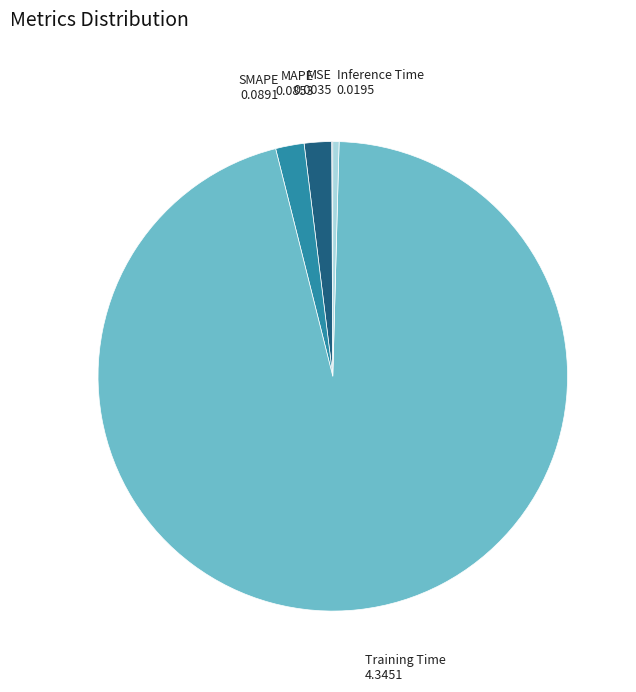

Combined, do Training Time and MAPE account for over 50%?

Yes